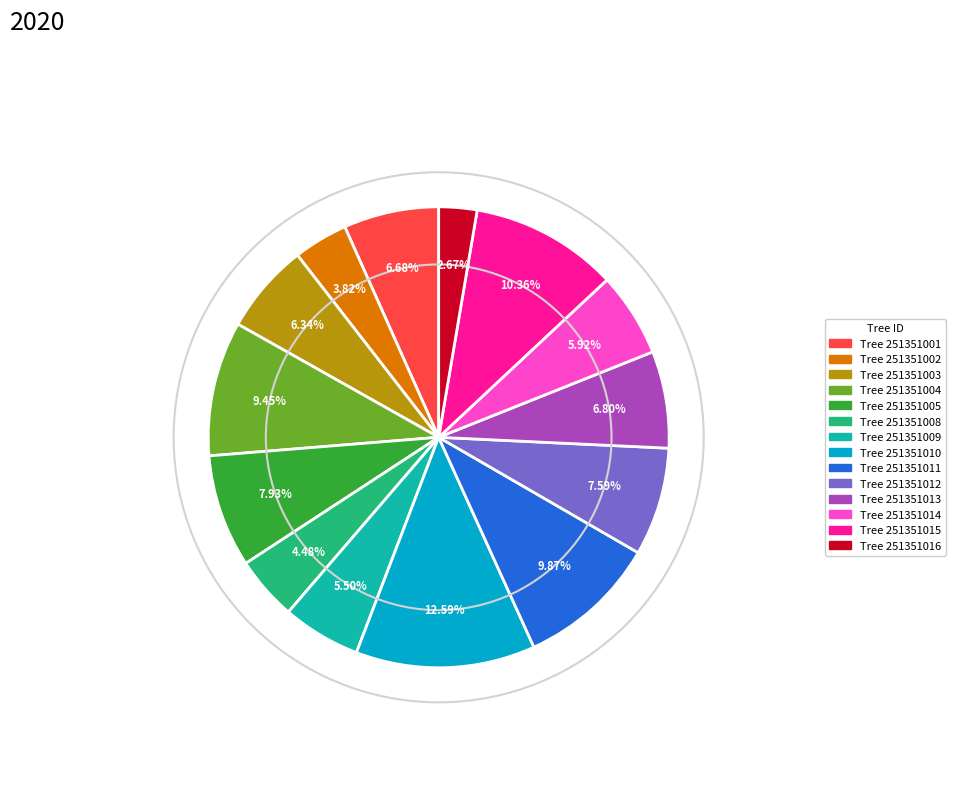

Does any single category account for the majority?

No